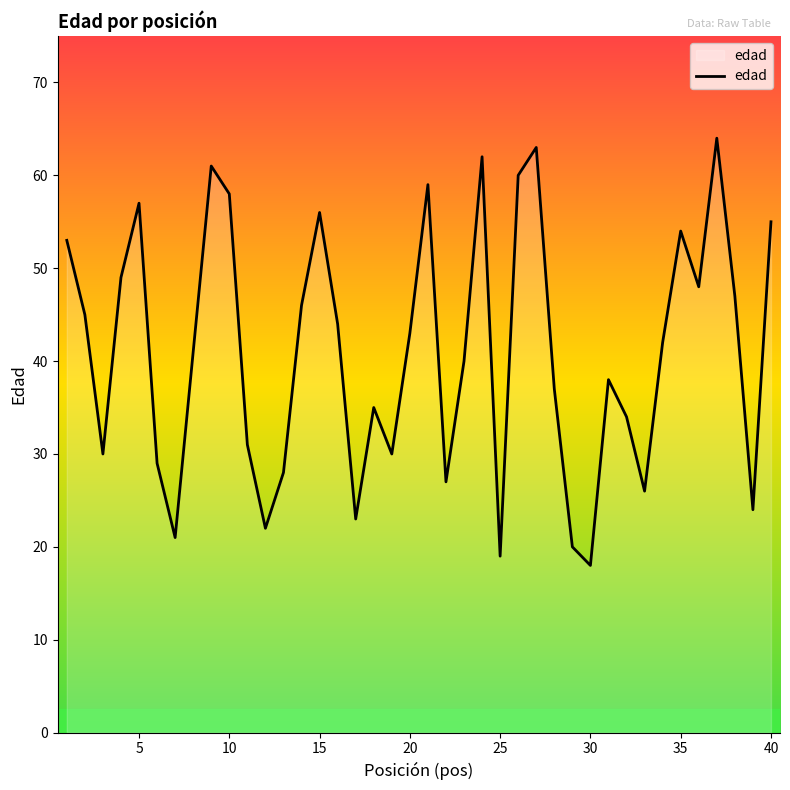

What is the greatest value displayed?

64